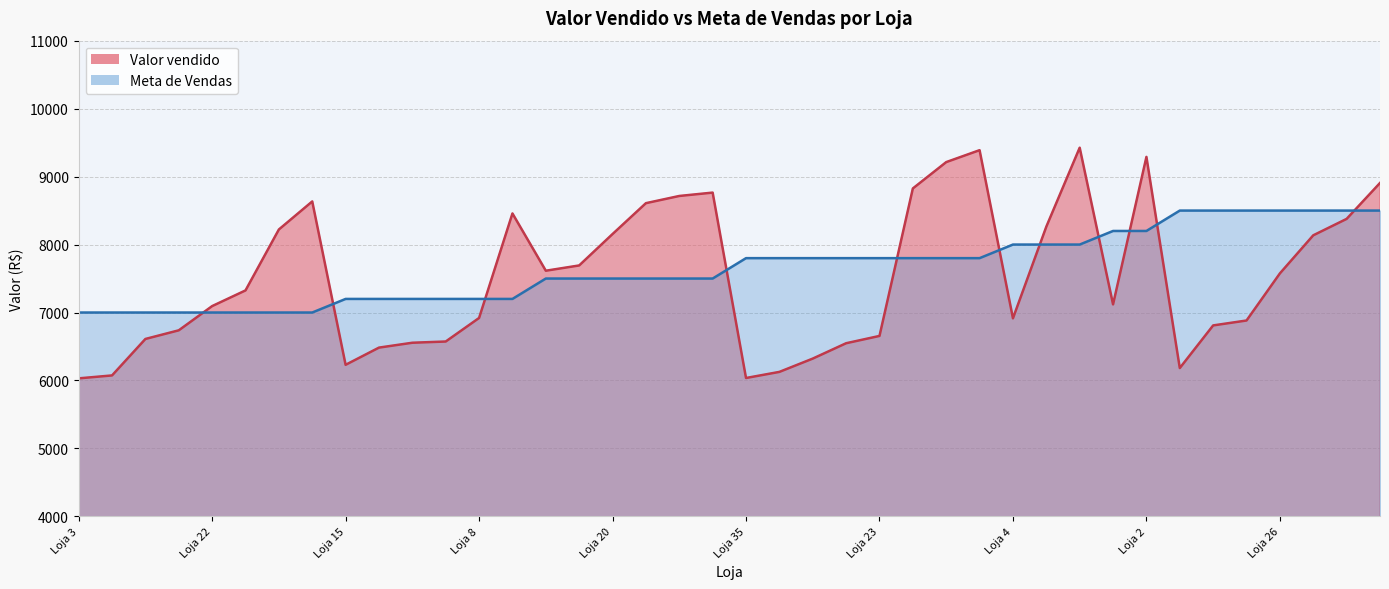

The value at Loja 19 is 11877.6. True or false?

False